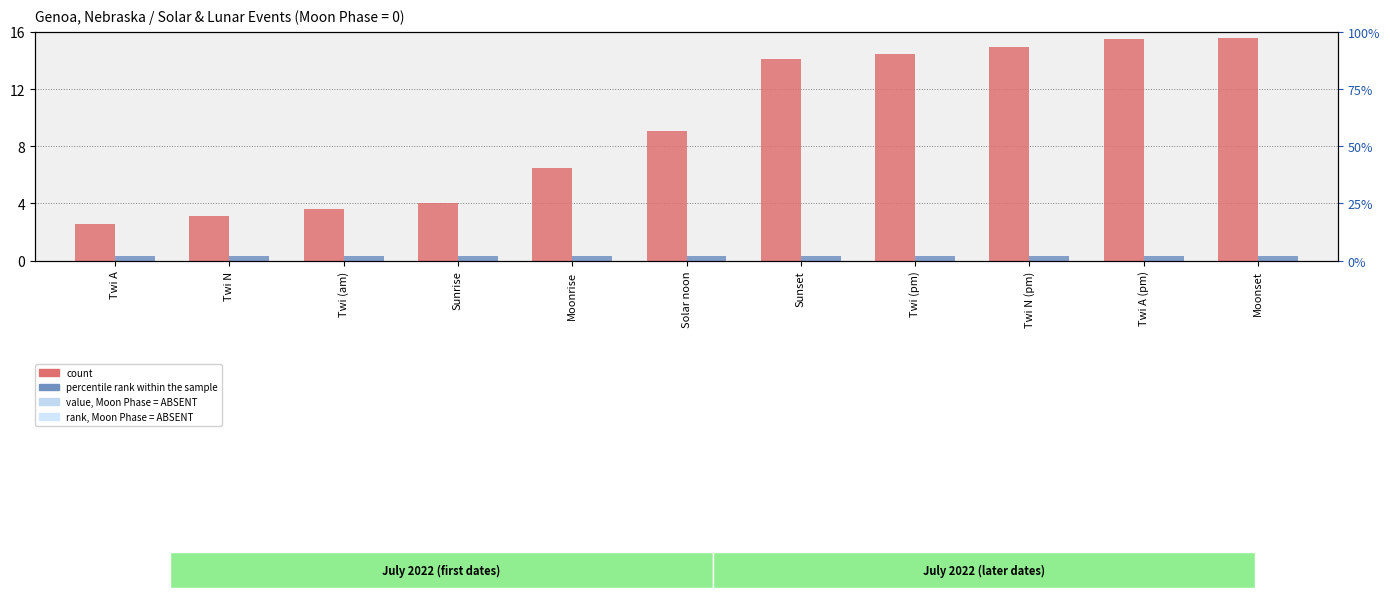

Rank the categories by count value from highest to lowest.

Moonset, Twi A (pm), Twi N (pm), Twi (pm), Sunset, Solar noon, Moonrise, Sunrise, Twi (am), Twi N, Twi A